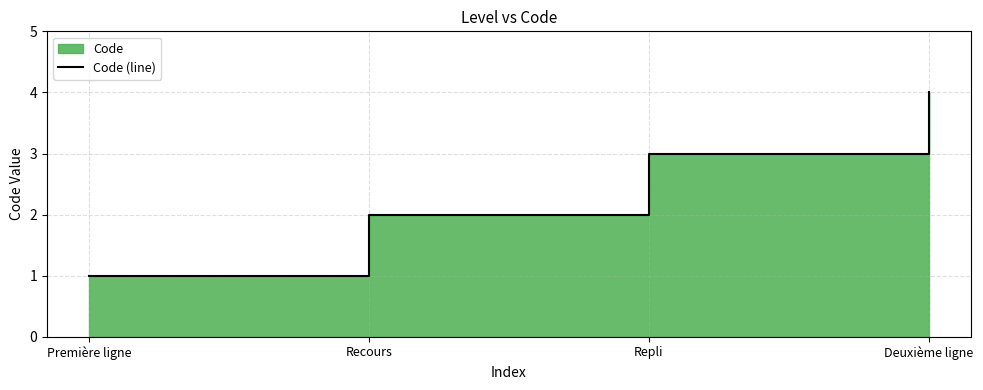

Count the values in the range 2 to 4.

3